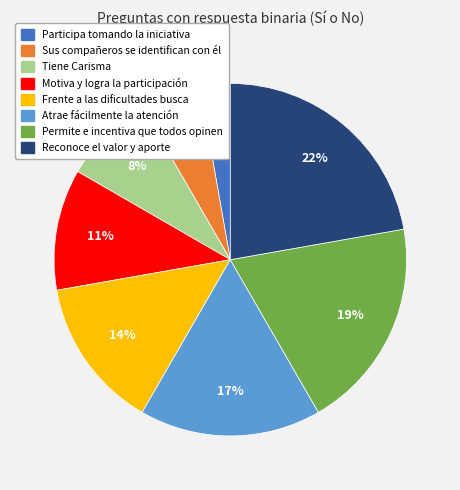

Which has a higher value, Reconoce el valor y aporte or Frente a las dificultades busca?

Reconoce el valor y aporte